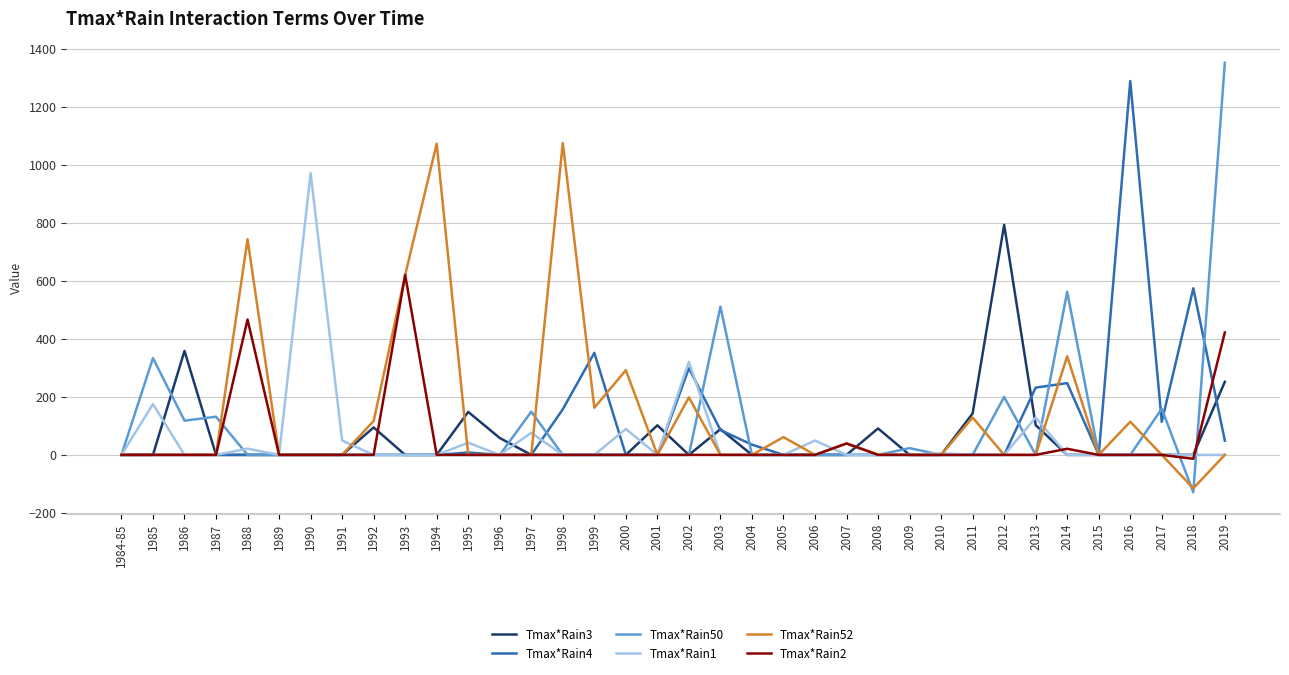

What is the sum of all Tmax*Rain1 values?

1929.0